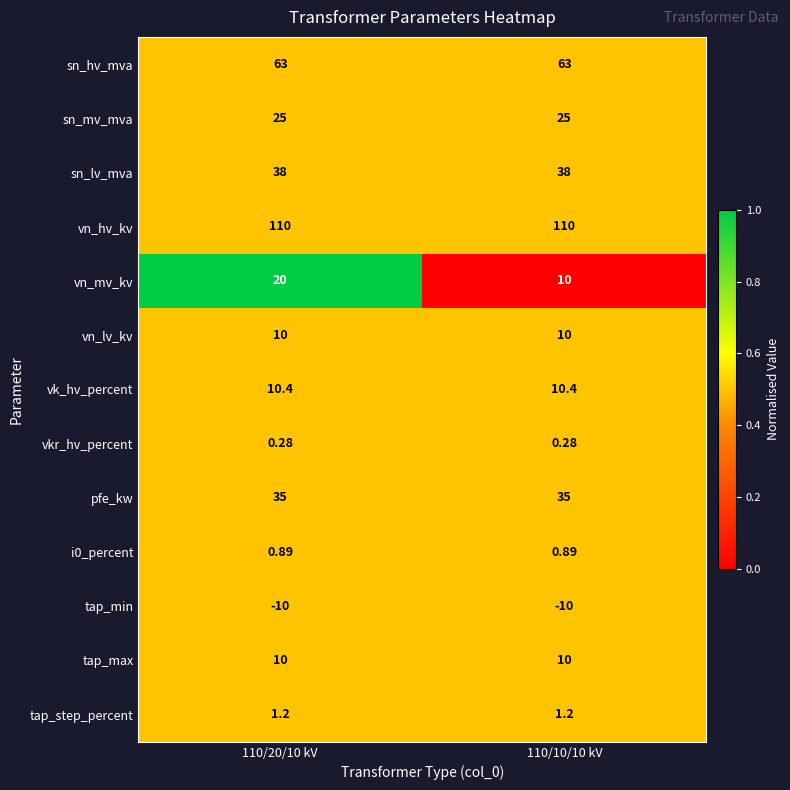

What is the total value across all series at 110/10/10 kV?

303.8